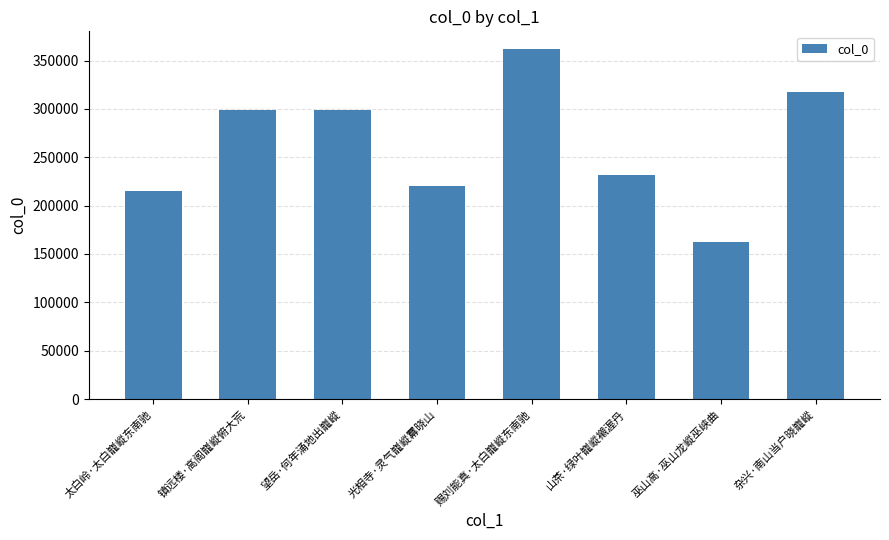

What is the minimum value shown in the chart?

162649